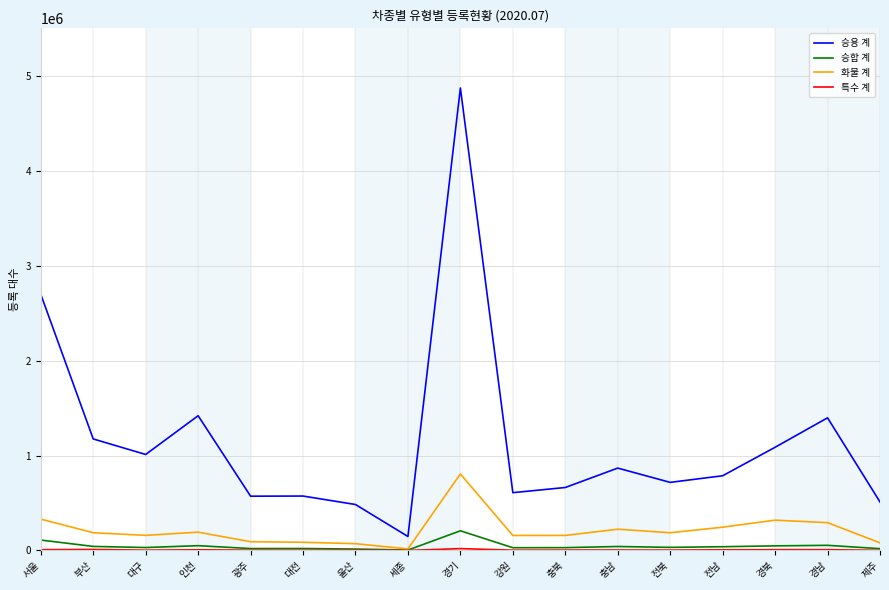

The value of 승용 계 at 충북 is 663456. True or false?

True